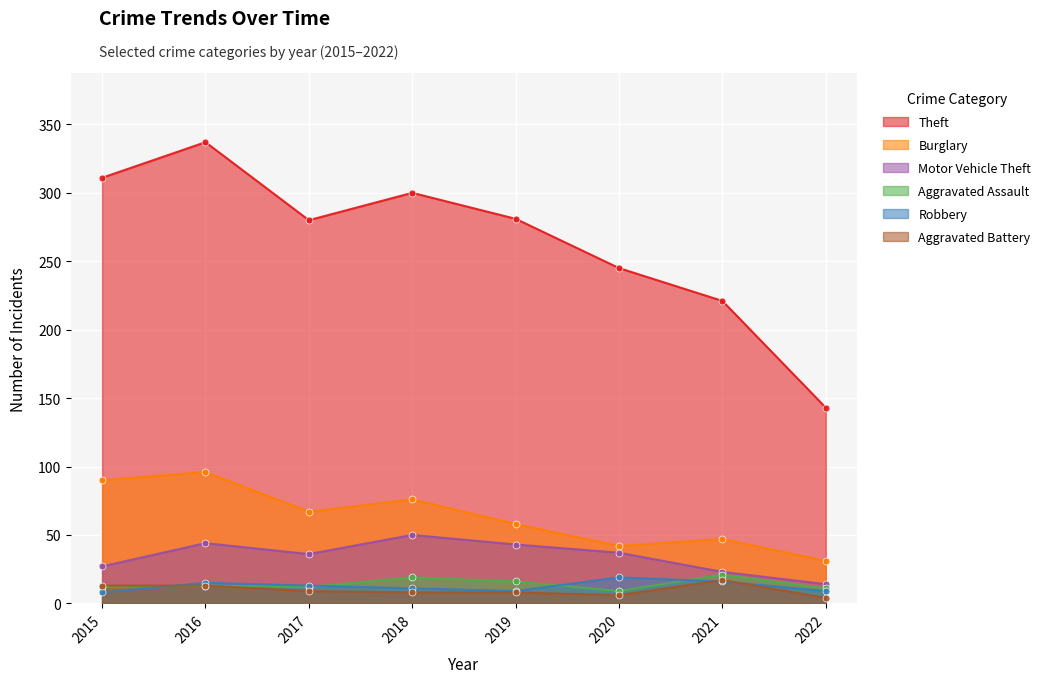

Rank the series at 2021 from lowest to highest value.

Robbery, Aggravated Battery, Aggravated Assault, Motor Vehicle Theft, Burglary, Theft